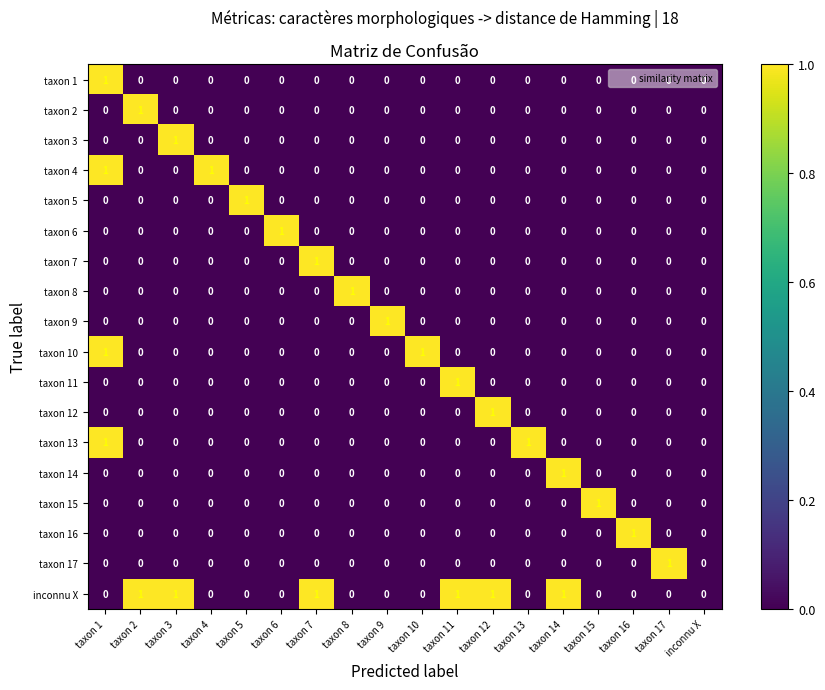

Is it true that taxon 1 equals 0 at taxon 12?

True